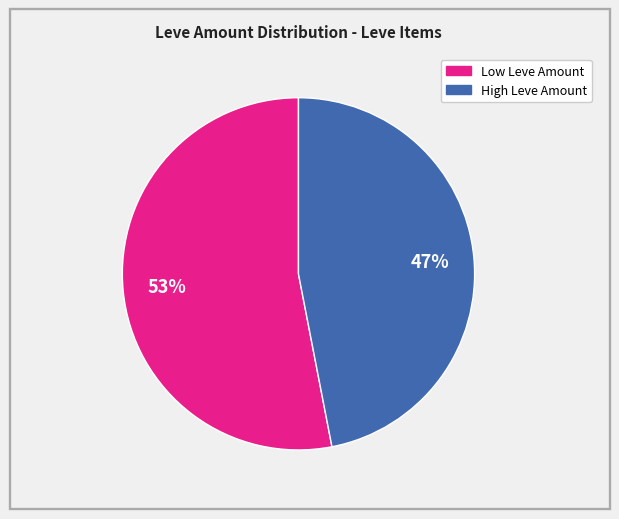

How many slices are in this pie chart?

2